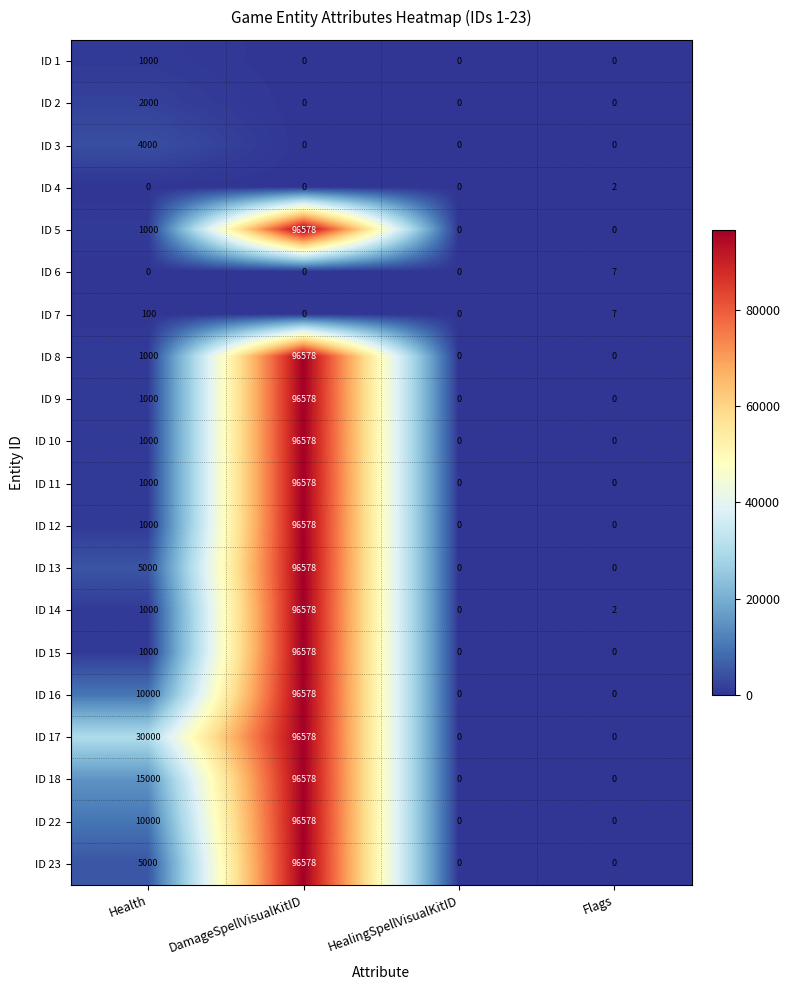

Where does the ID 7 series first go above 7?

Health